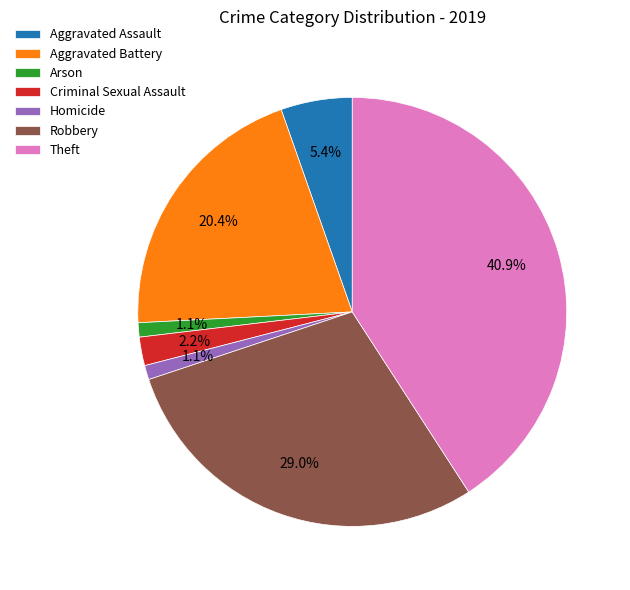

The Aggravated Assault slice represents 5% of the pie. True or false?

True